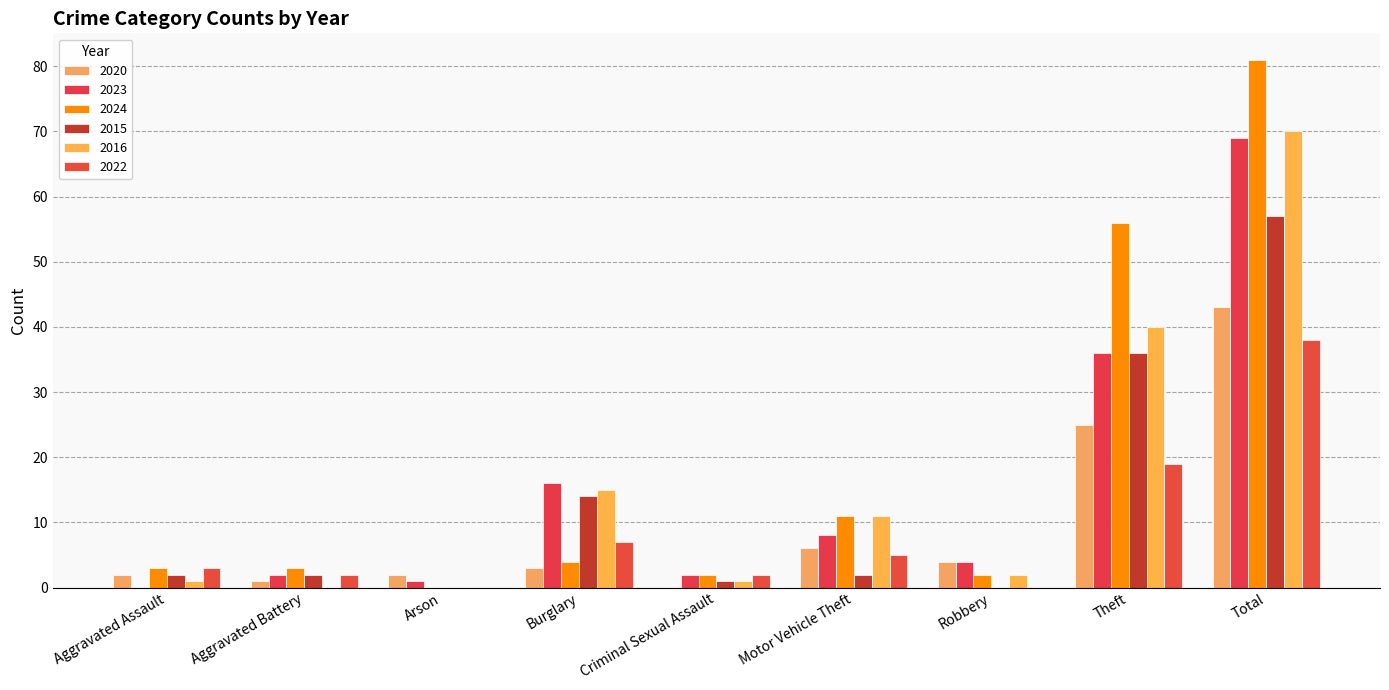

Where is 2016 nearest to the value 35?

Theft